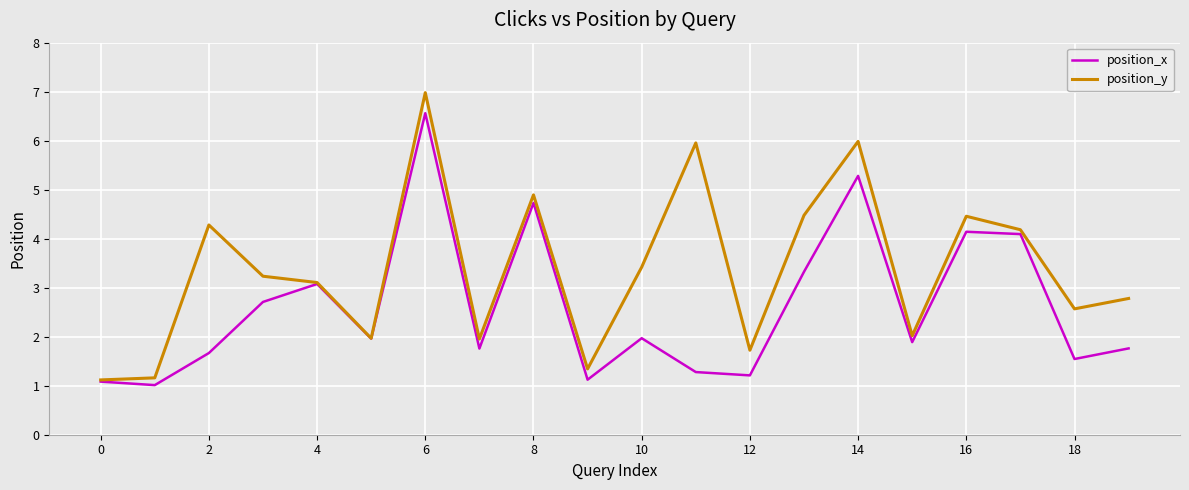

List the series in order of their peak value, highest first.

position_y, position_x